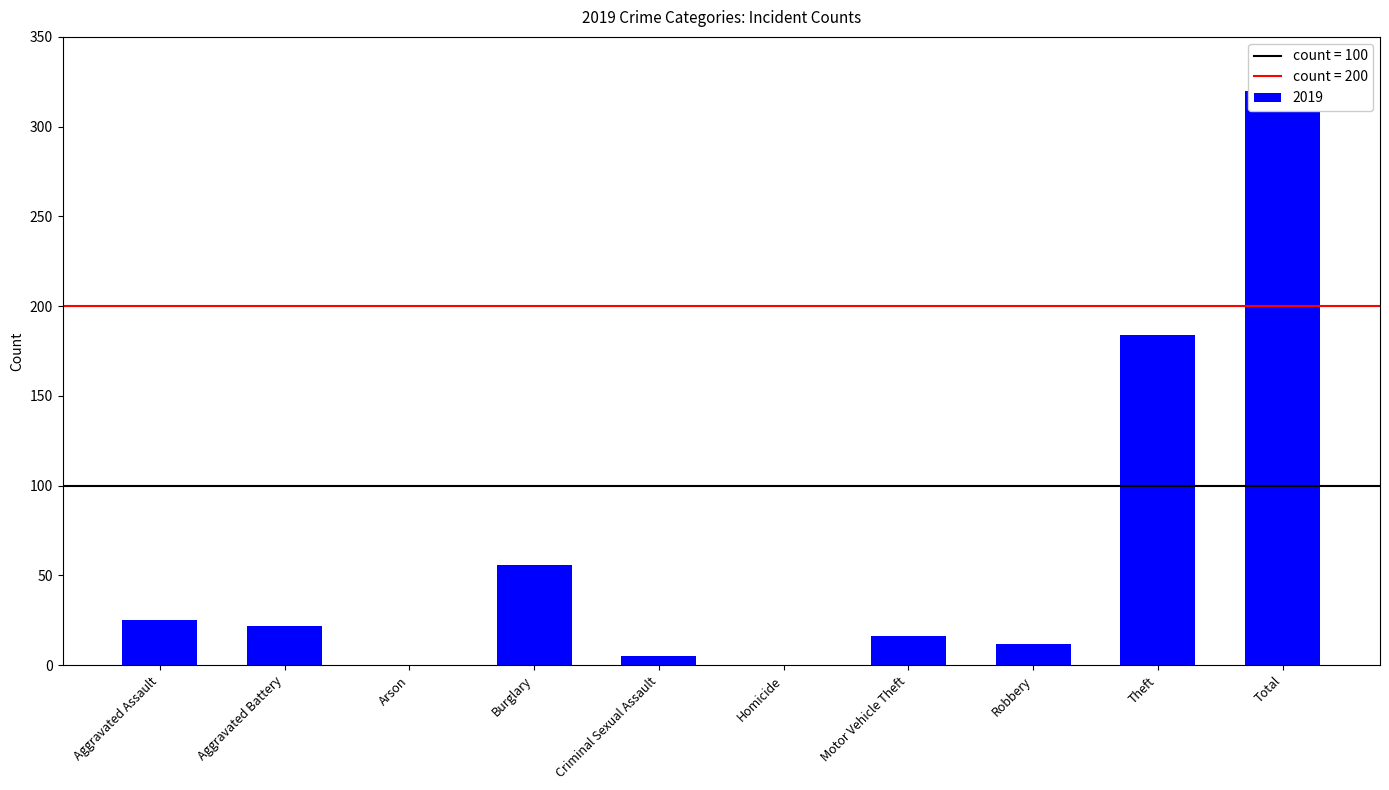

How many data points are less than 22?

5